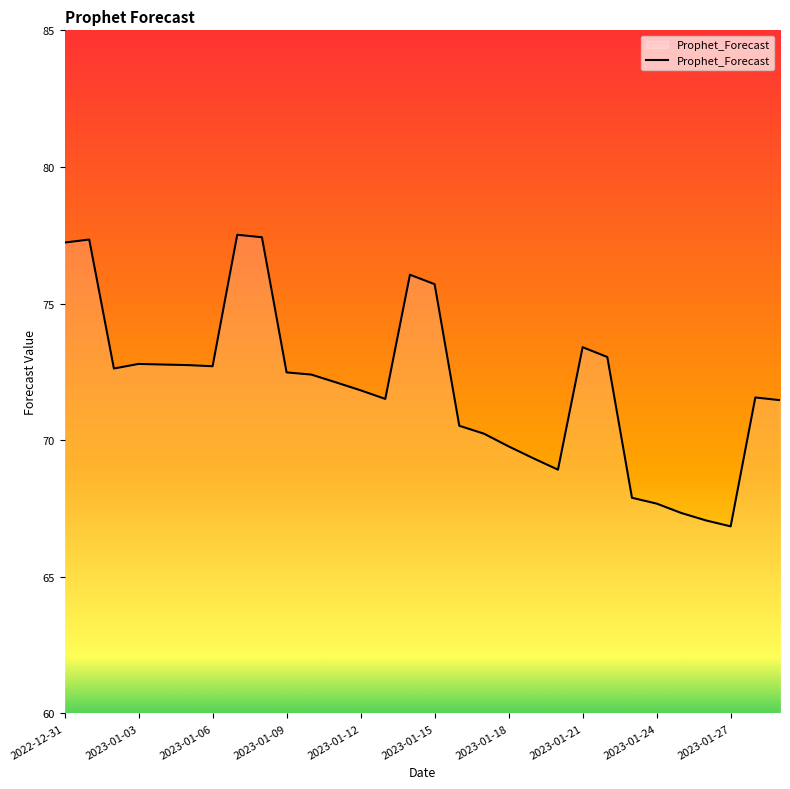

What is the difference between the maximum and minimum values?

10.7